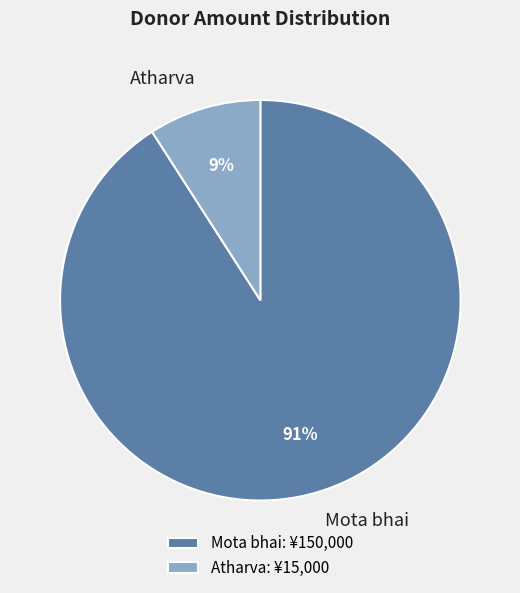

Combined, do Atharva and Mota bhai account for over 50%?

Yes